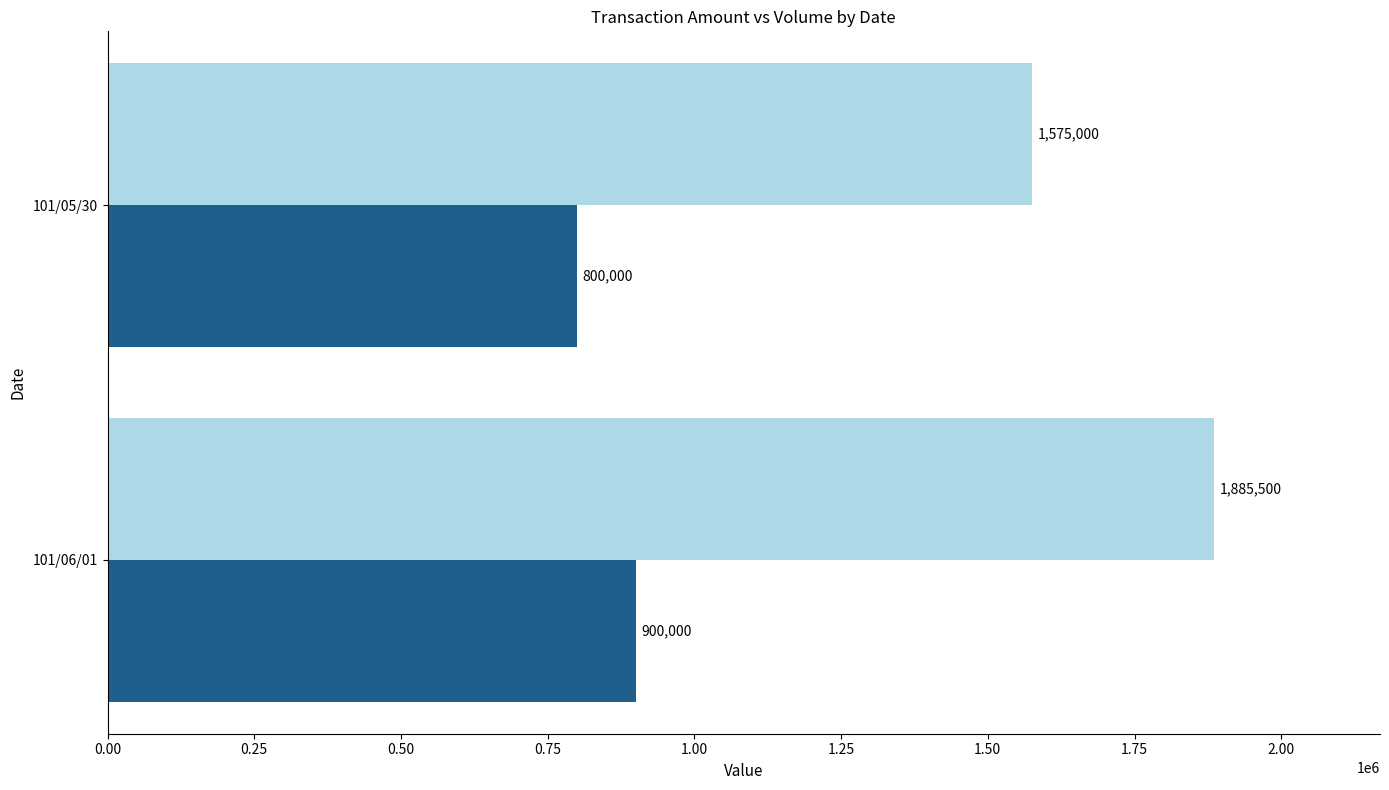

What is the minimum value shown in the chart?

800000